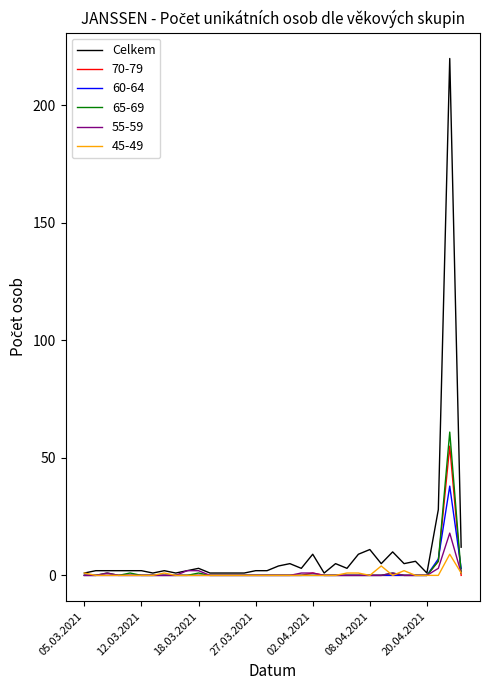

Which series has the largest range (max minus min)?

Celkem